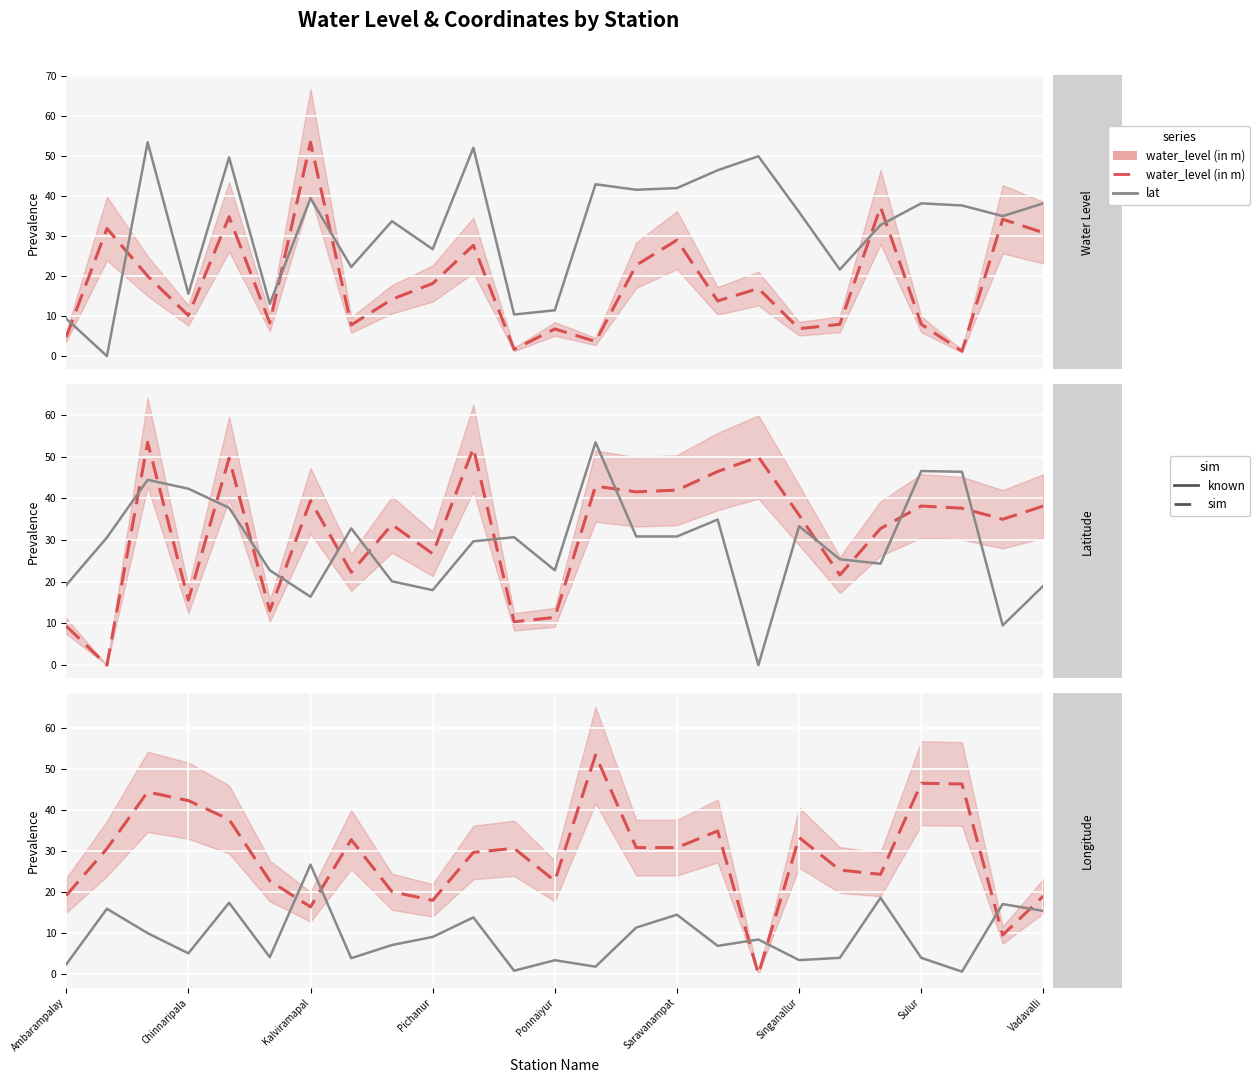

What are all the series names shown in the legend?

water_level (in m), lat